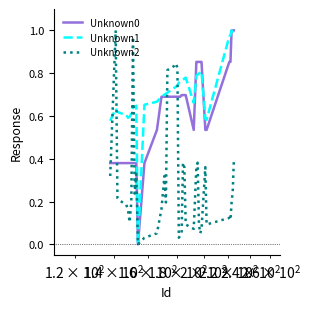

How many distinct data groups are displayed?

3